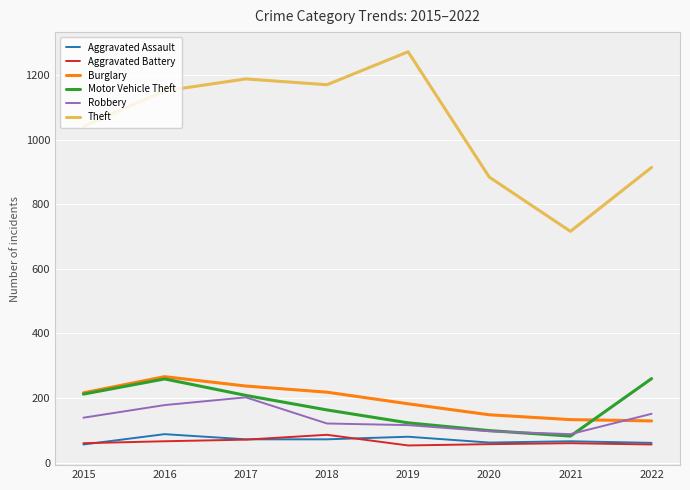

Which series has the largest total across all categories?

Theft